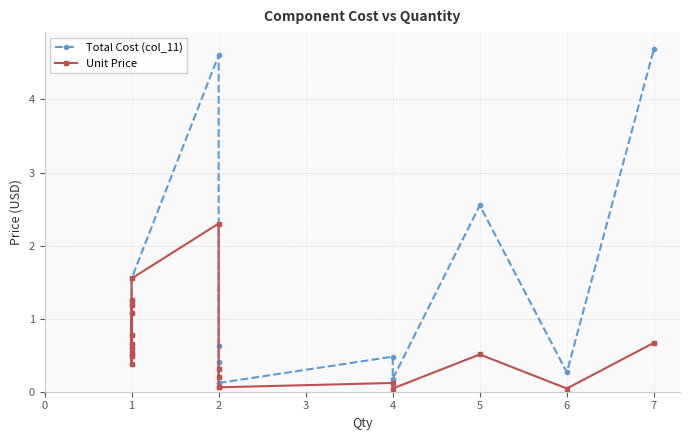

Is it true that Total Cost (col_11) equals 2.0 at 1?

False